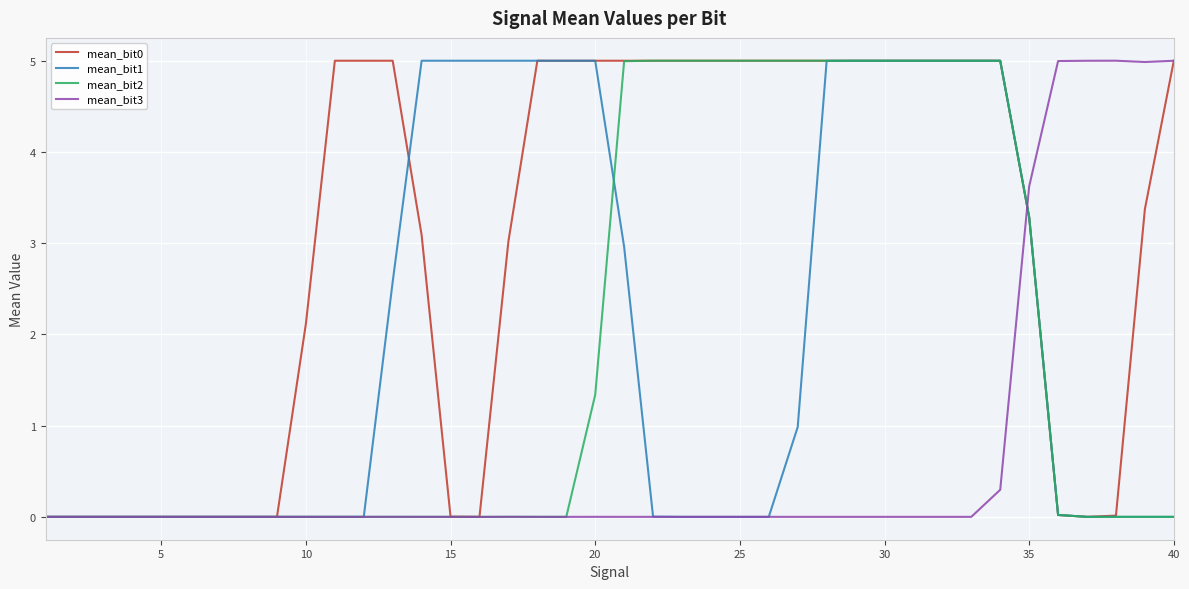

What is the highest value of the mean_bit2 series?

5.0